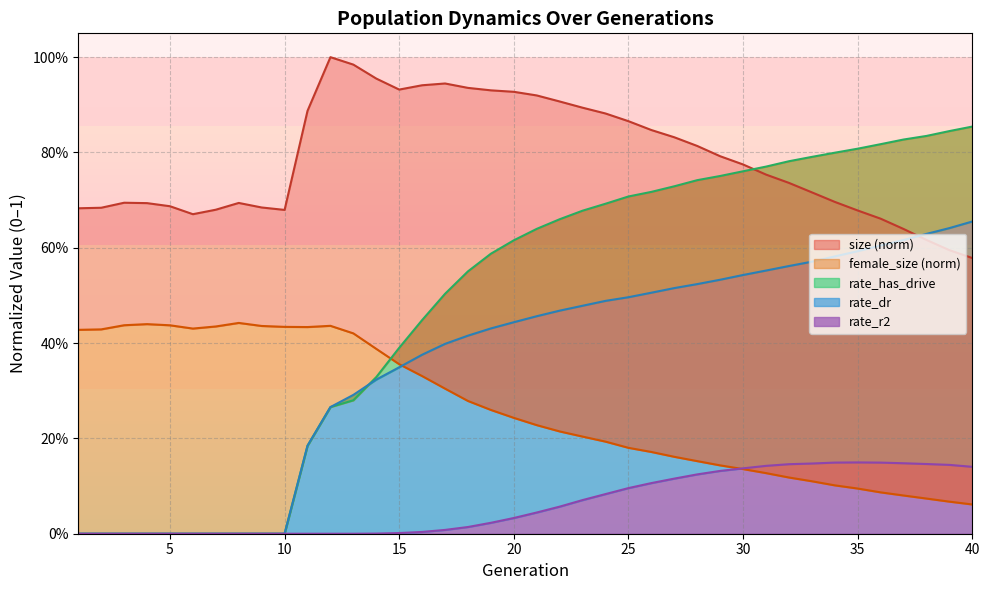

Is the value of size at 37 greater than the value of rate_has_drive at 23?

No